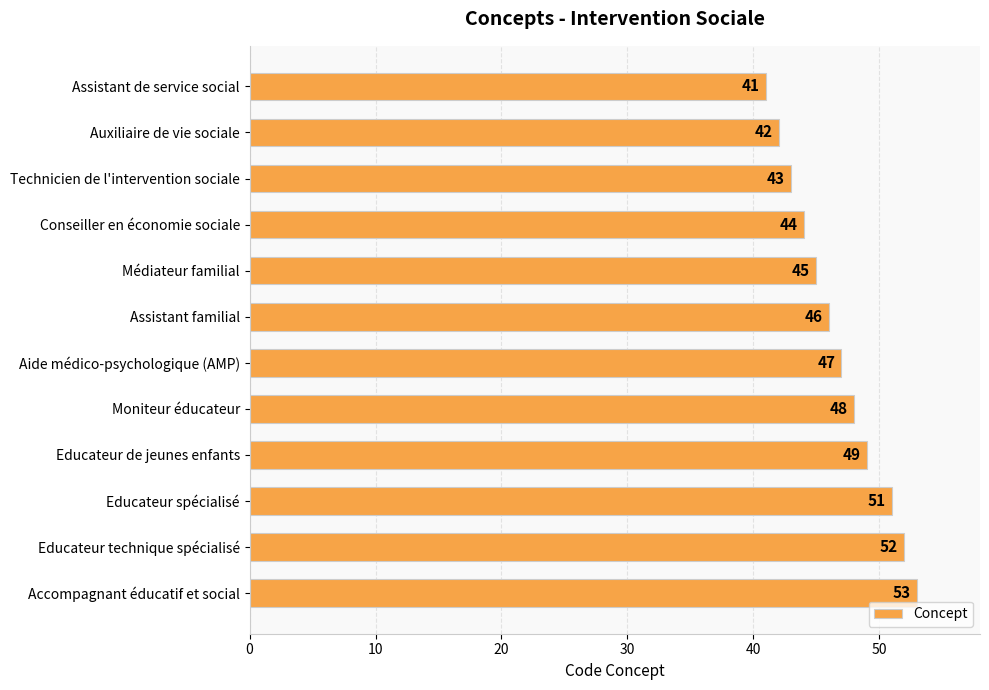

What is the smallest value displayed?

41